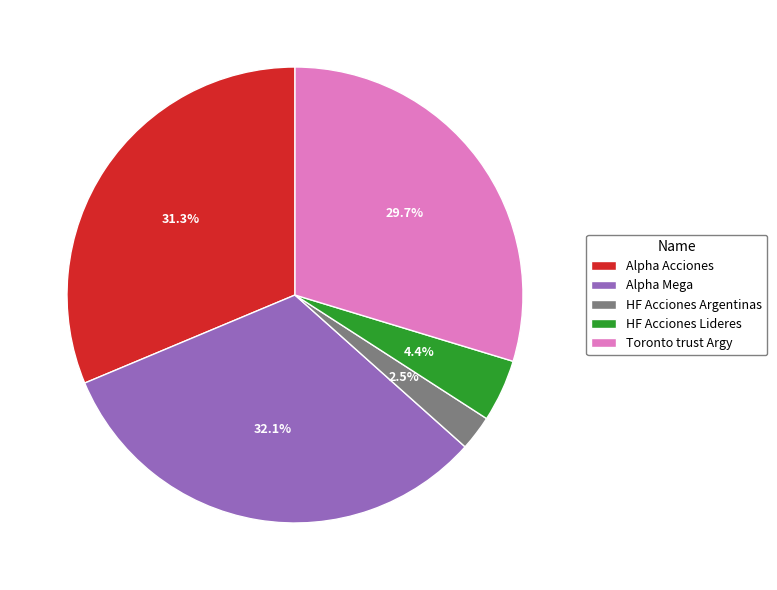

To the nearest percent, what is the difference between the largest and smallest slice percentages?

30%